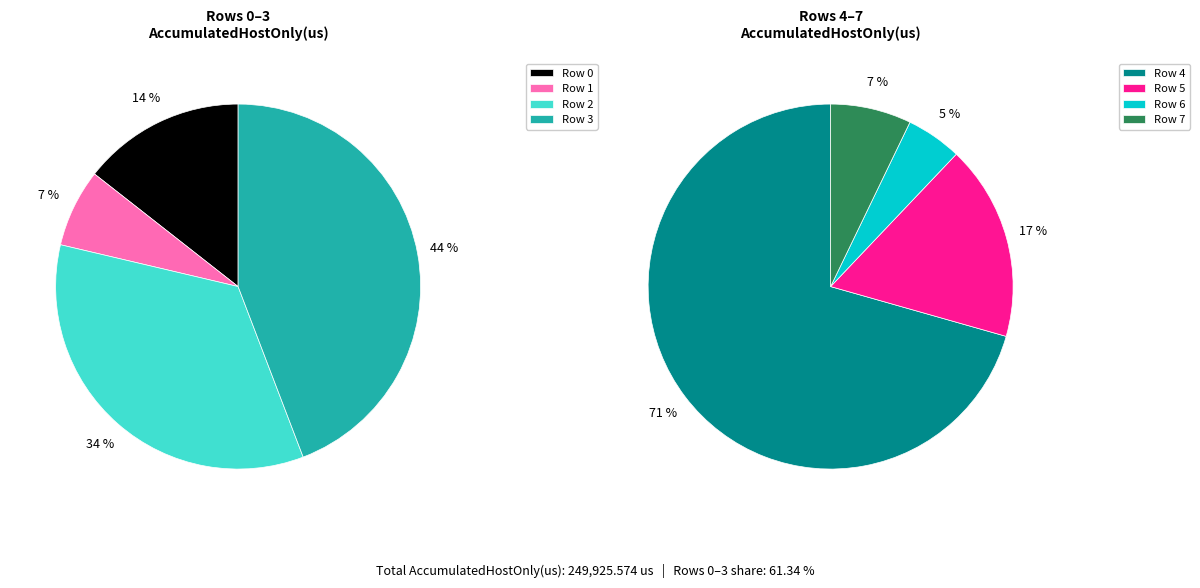

True or false: Row 0 accounts for 17% of the total.

False